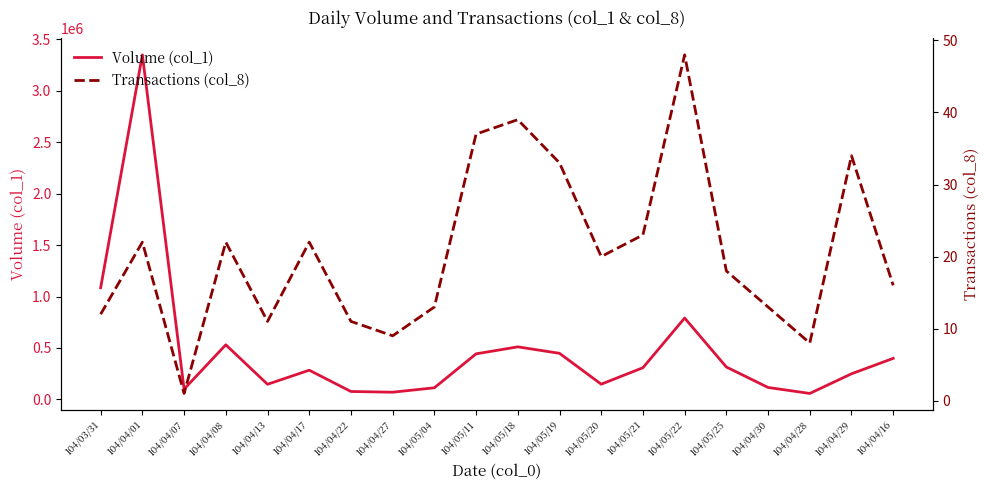

At which category does the chart reach its minimum across all series?

104/04/07